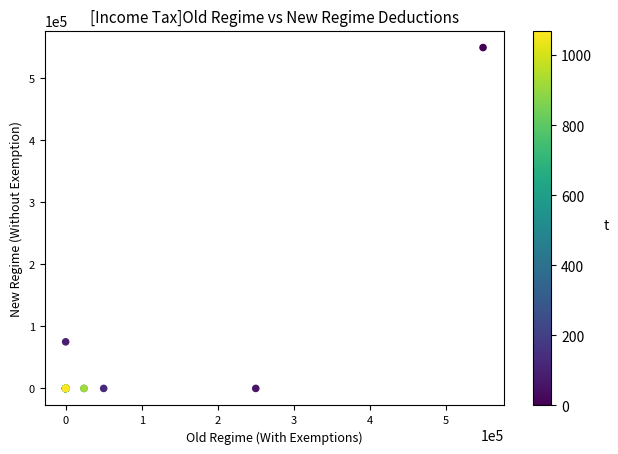

What Y value in the scatter plot is closest to 274458?

75000